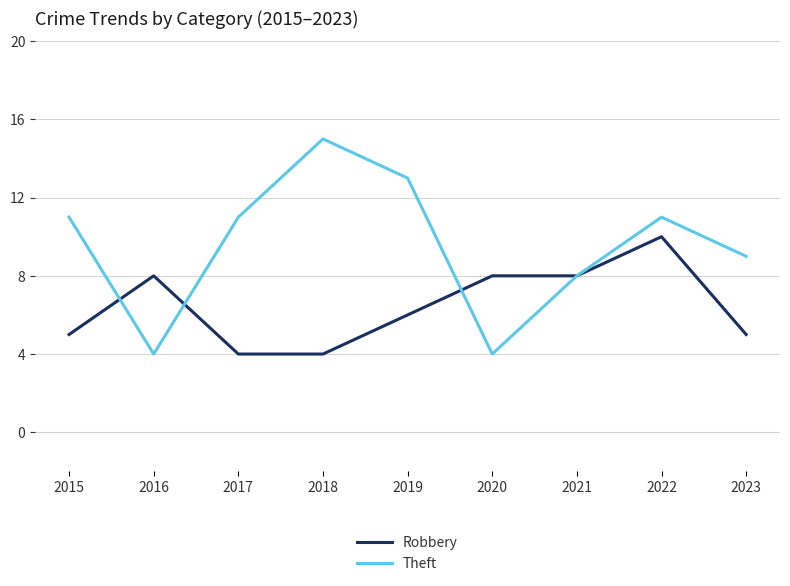

What is the highest value of the Robbery series?

10